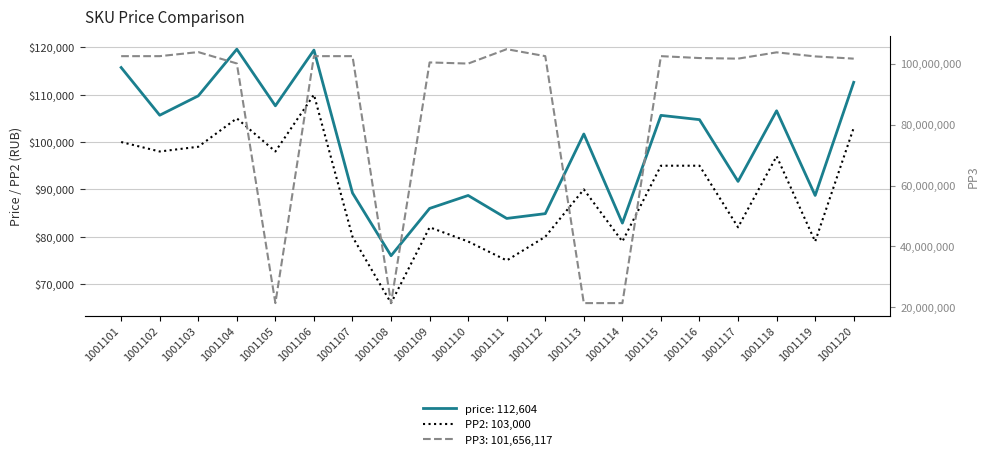

Where is the first local maximum for PP2?

1001104